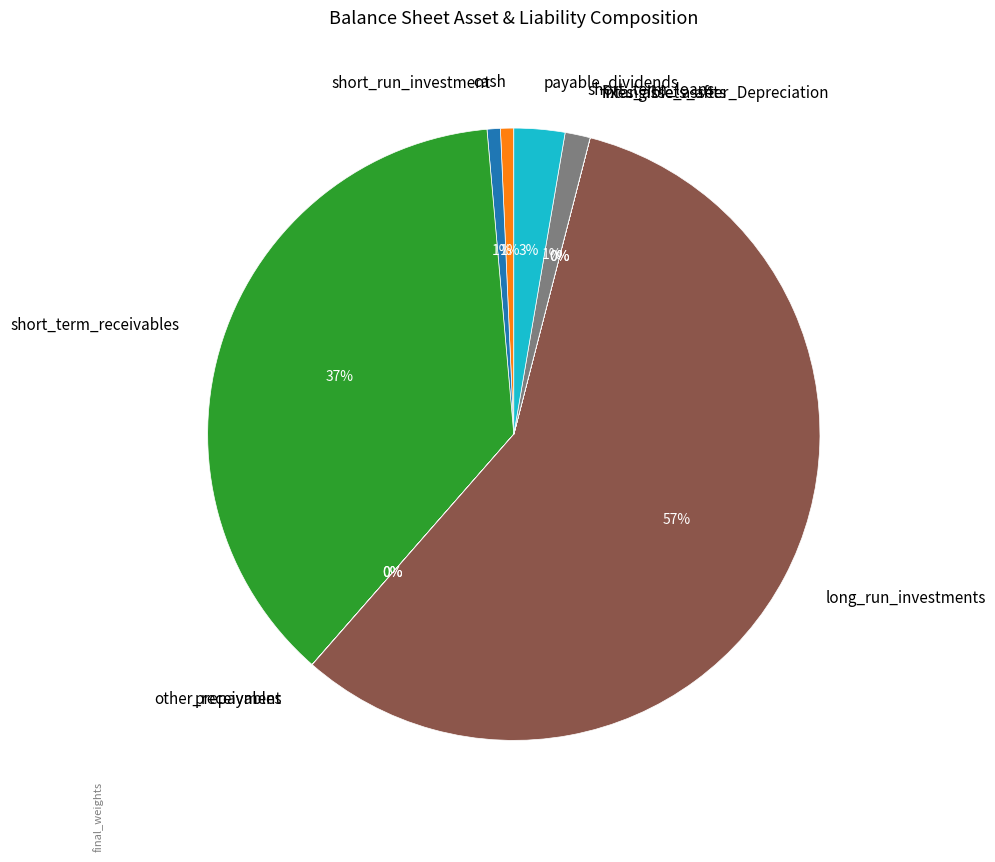

Which category has the biggest portion of the pie?

long_run_investments